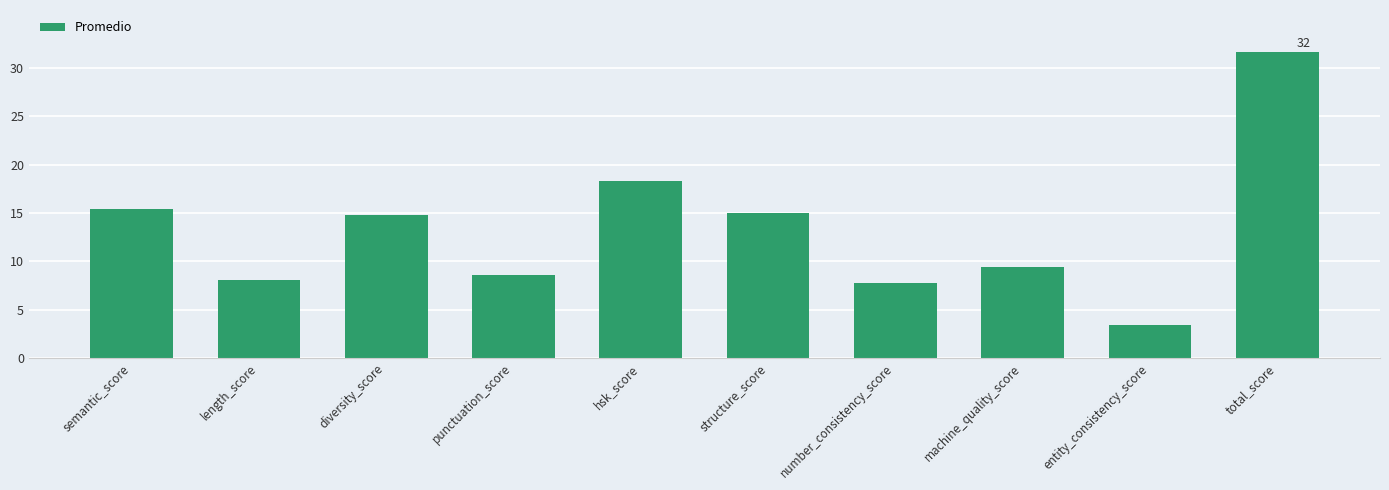

What is the ratio of the value at structure_score to the value at entity_consistency_score?

4.3